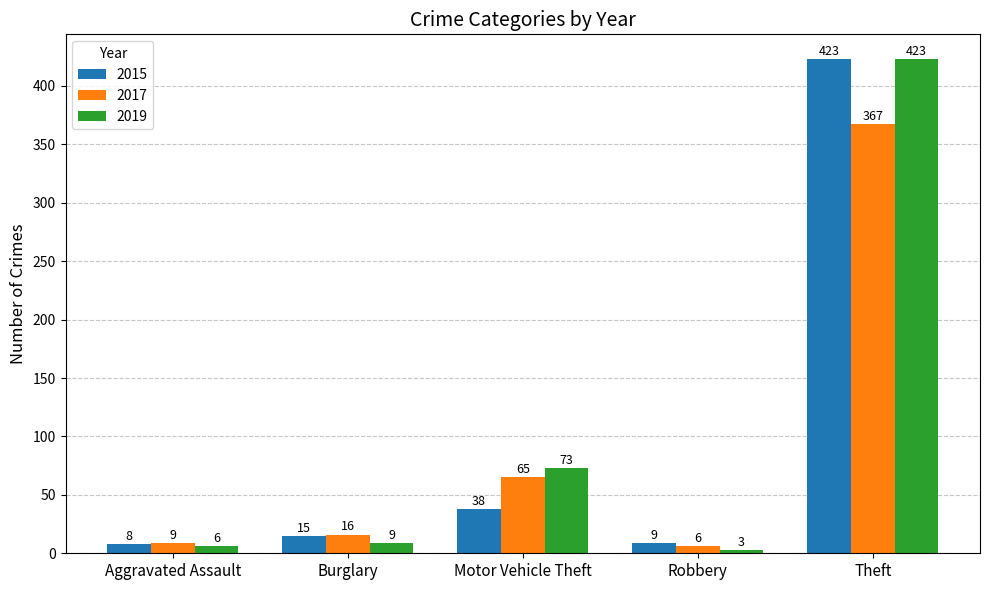

Is it true that 2015 equals 8 at Aggravated Assault?

True